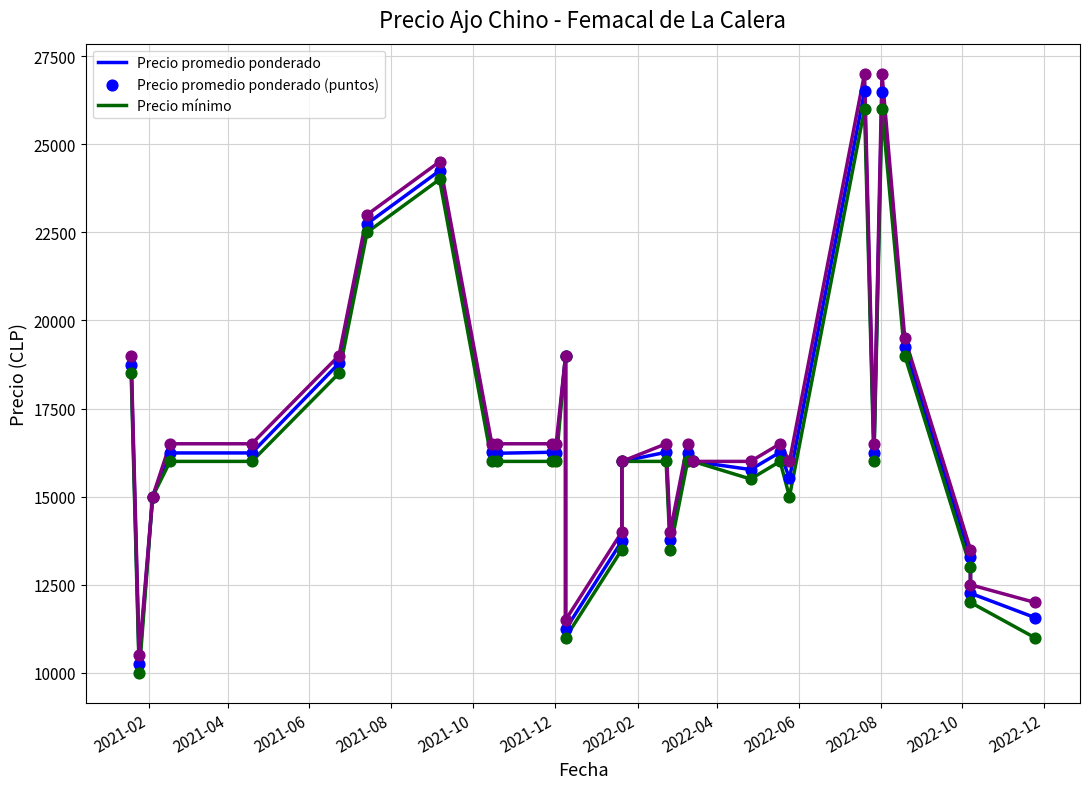

Which series reaches the minimum Y coordinate?

Precio mínimo